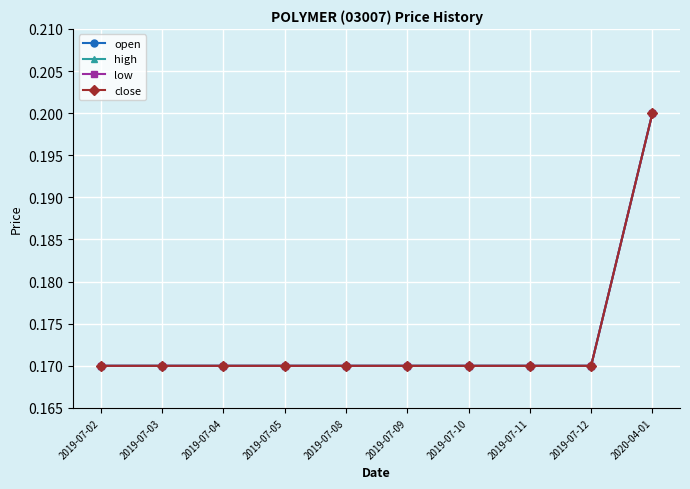

Which series has the largest range (max minus min)?

open